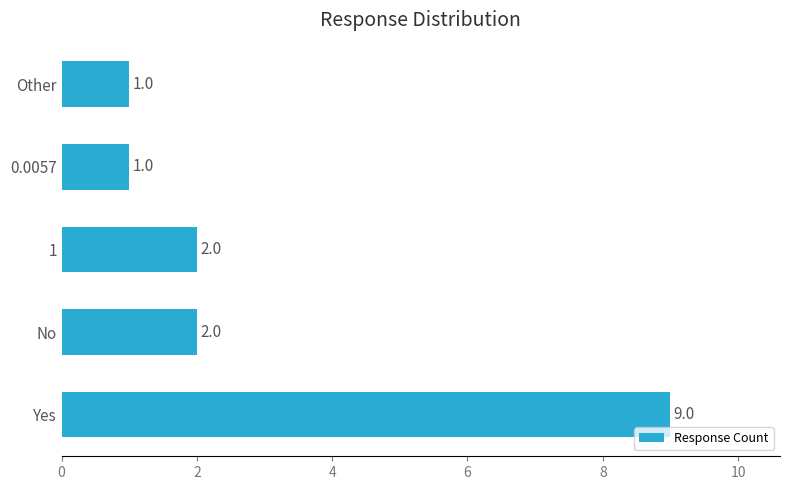

Reading bottom to top, transcribe all the data shown in this chart.

Yes=9	No=2	1=2	0.0057=1	Other=1